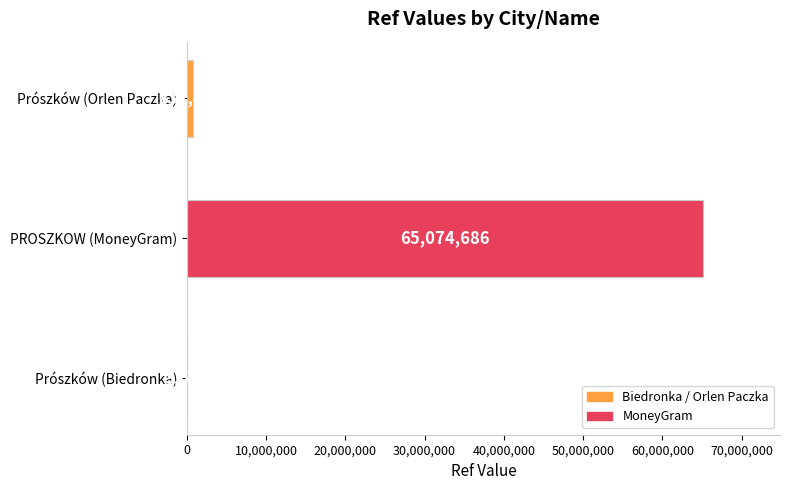

What value does the data have at PROSZKOW (MoneyGram), to the nearest 100?

65074700